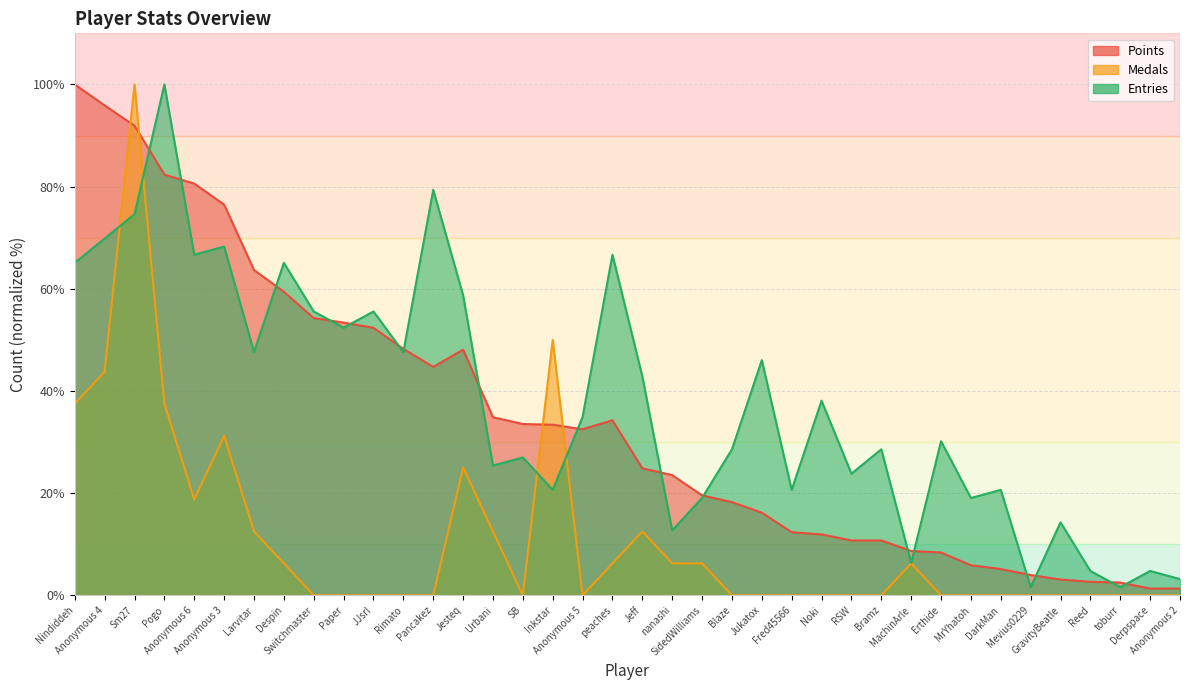

Is it true that Medals equals 45.3 at Pancakez?

False